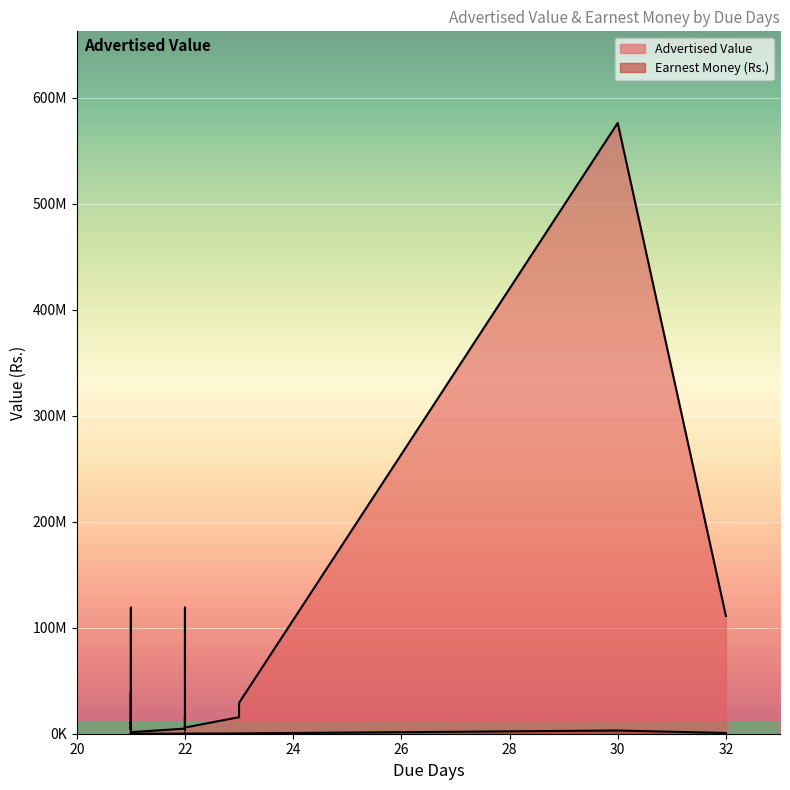

How many lines are shown in the chart?

2